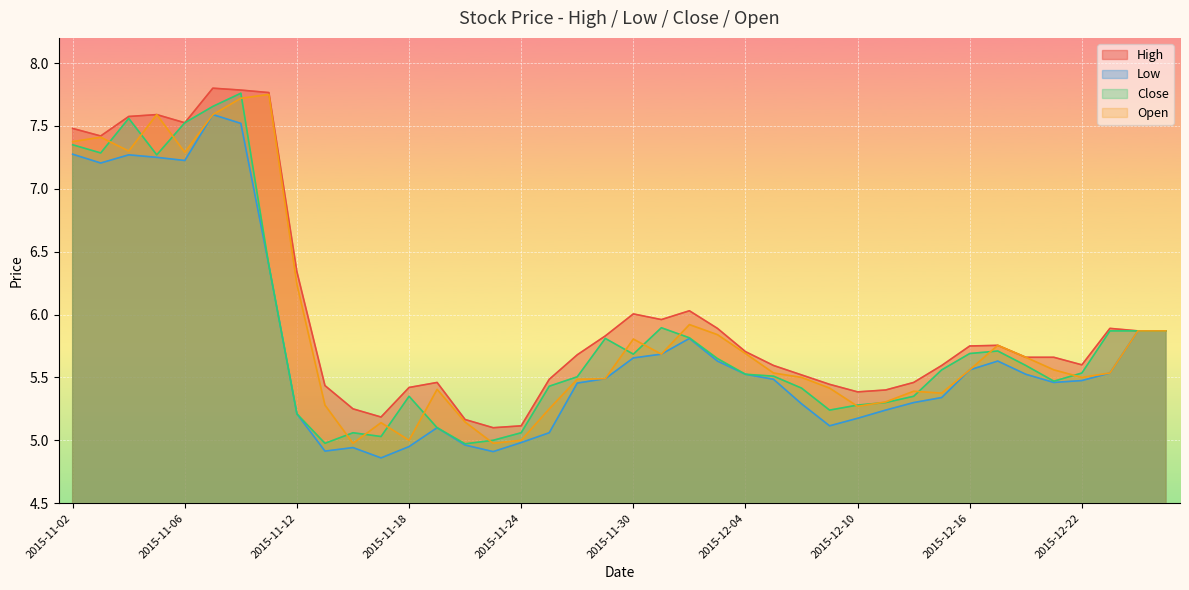

What is the lowest value of the Low series?

4.9